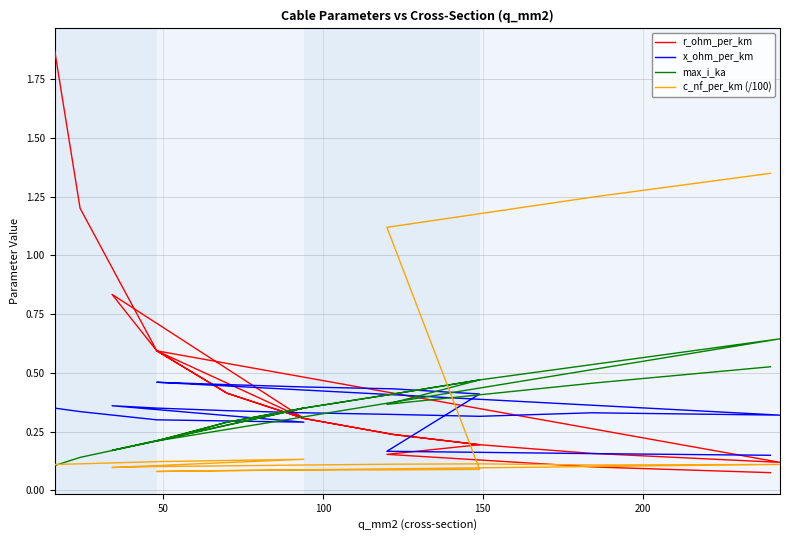

How many interior local valleys does the x_ohm_per_km series have?

3